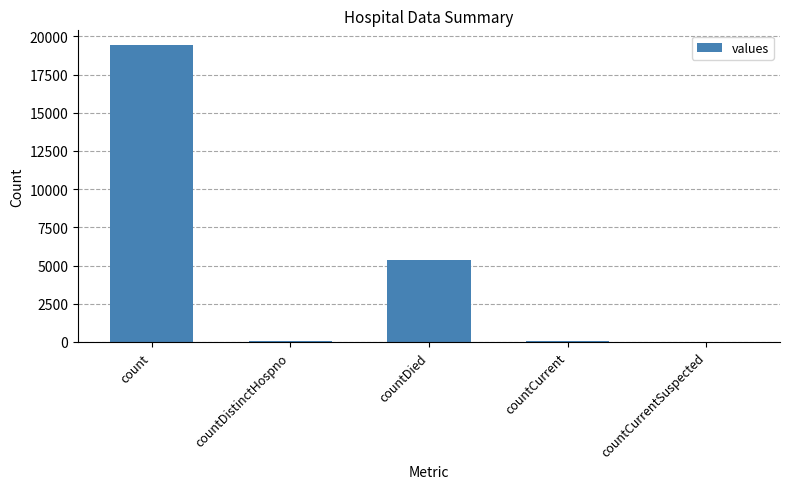

How many distinct data groups are displayed?

1